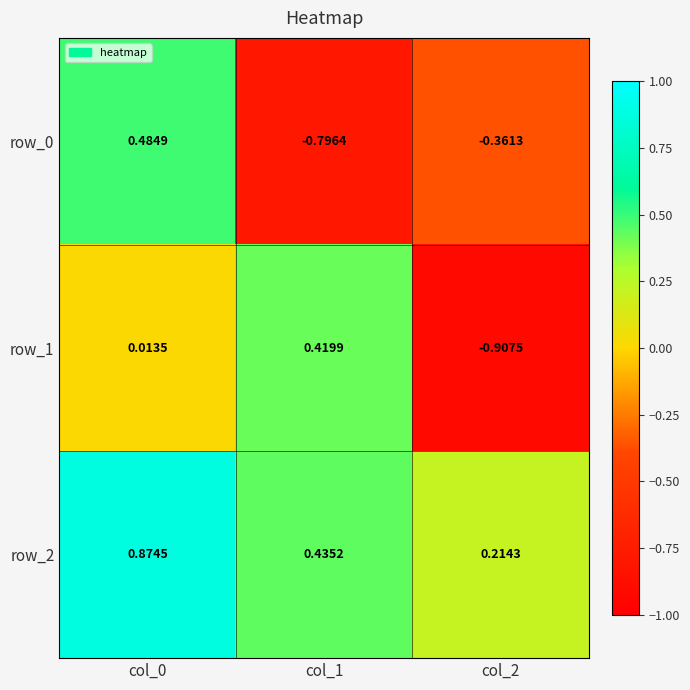

How many row_2 values are between 0 and 1?

3